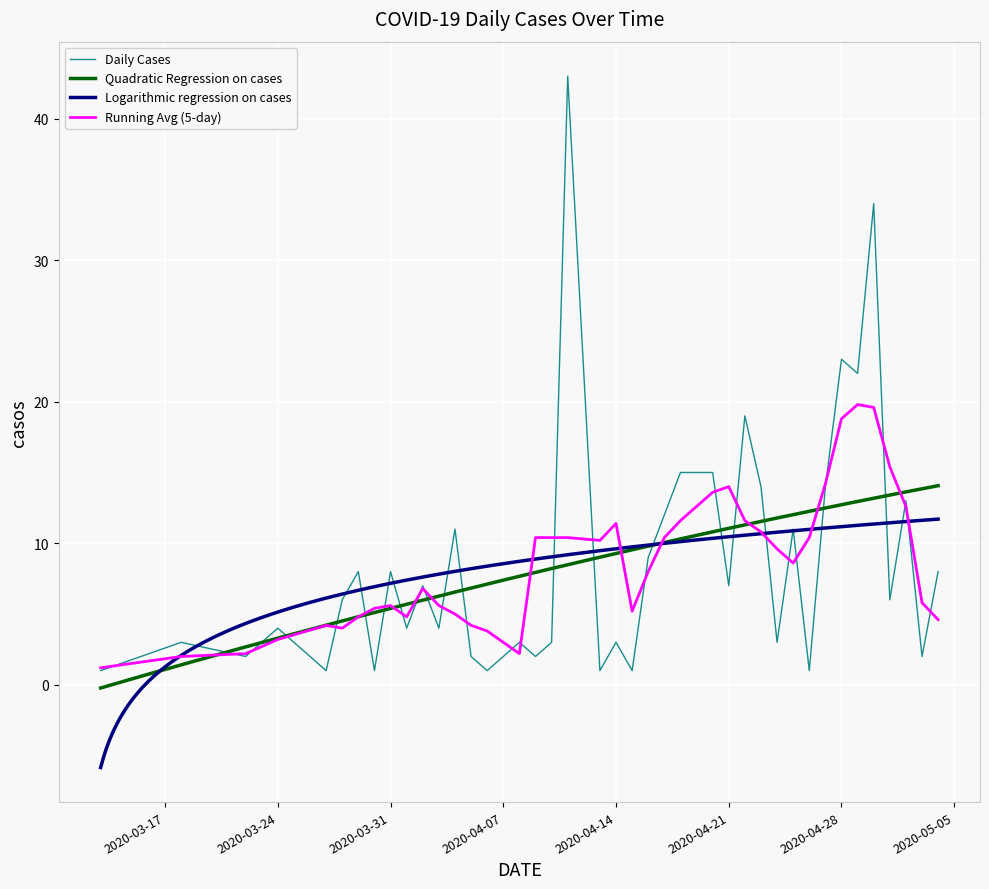

Approximately how many times larger is the value at 2020-04-14 compared to 2020-04-26?

3.0